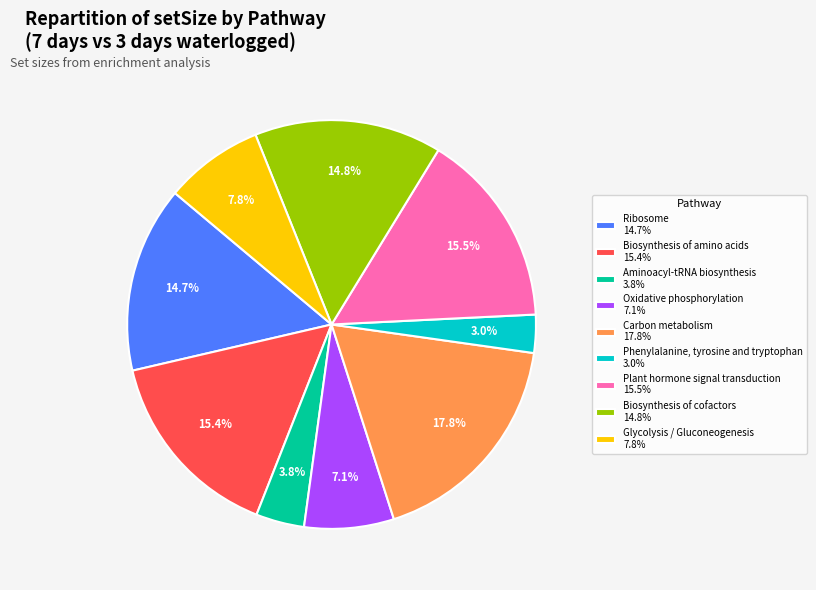

Rank the categories by value from highest to lowest.

Carbon metabolism, Plant hormone signal transduction, Biosynthesis of amino acids, Biosynthesis of cofactors, Ribosome, Glycolysis / Gluconeogenesis, Oxidative phosphorylation, Aminoacyl-tRNA biosynthesis, Phenylalanine, tyrosine and tryptophan